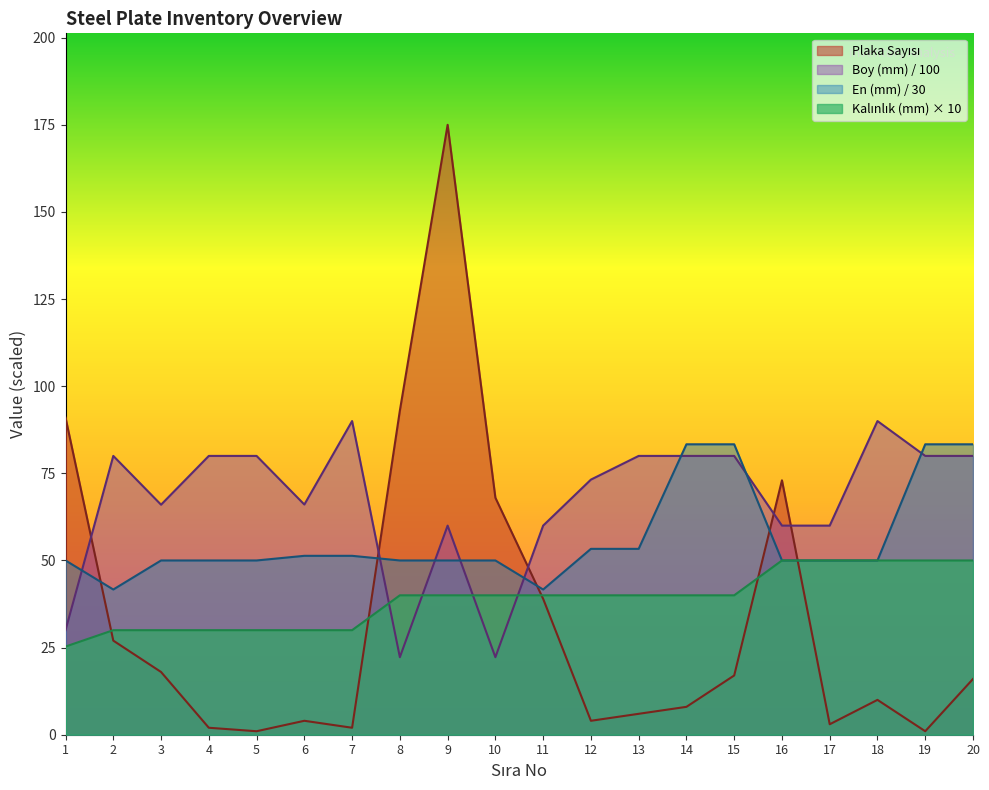

At how many categories does at least one series exceed 4?

20